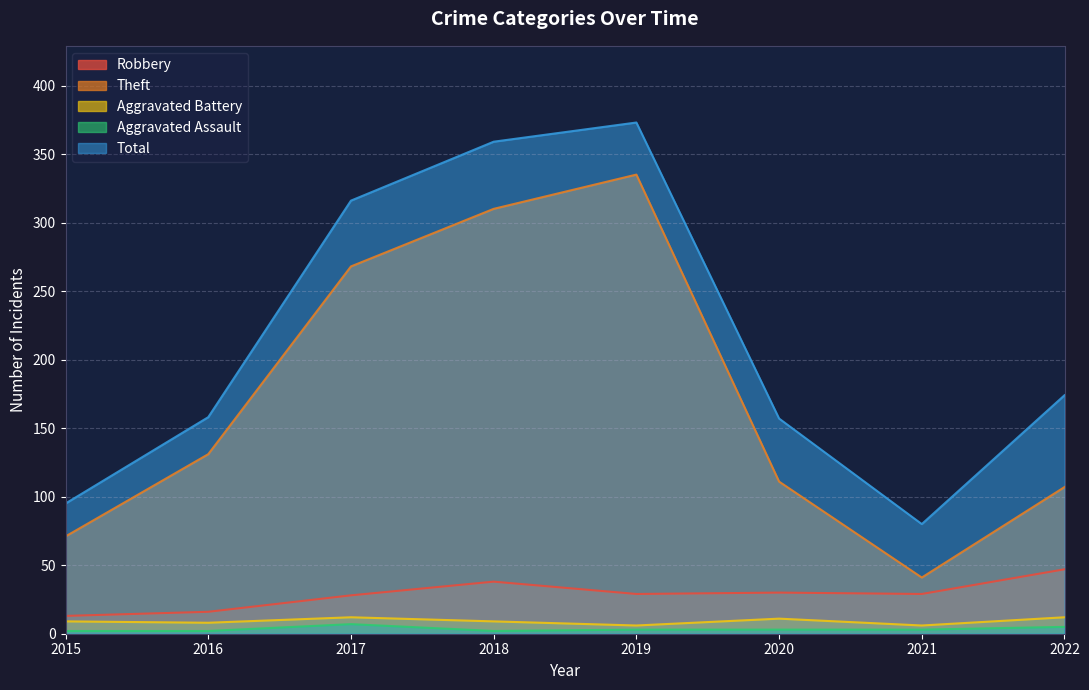

Which has a higher value, 2021 or 2017?

2021